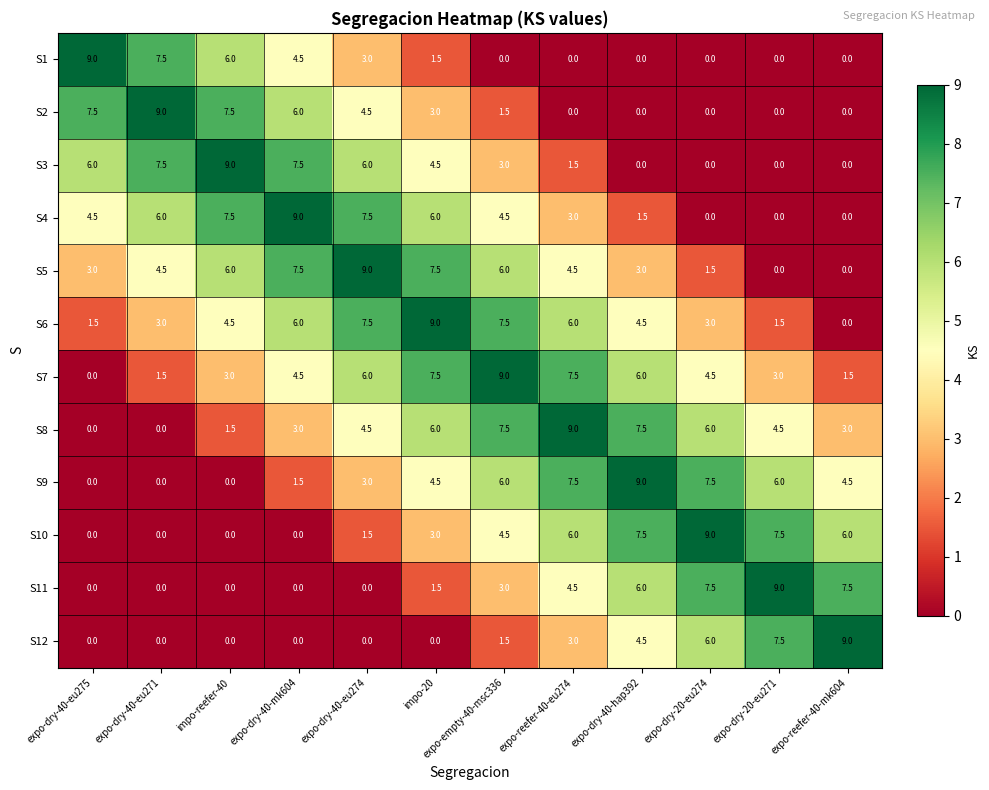

What is the spread (max minus min) of values at expo-empty-40-msc336?

9.0